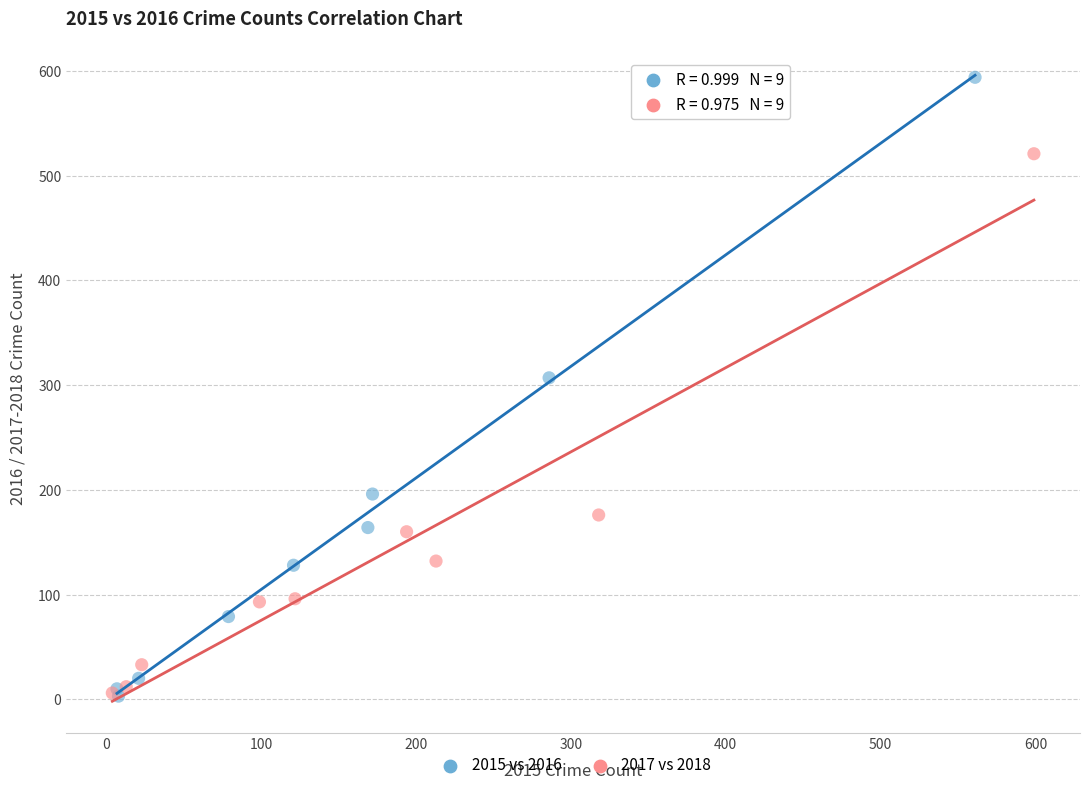

Which series has the largest Y range (max minus min)?

2015 vs 2016